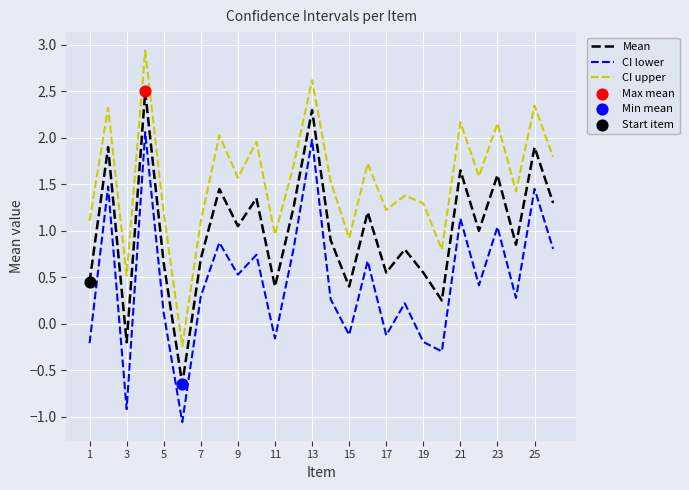

True or false: CI upper and CI lower intersect in this chart.

False